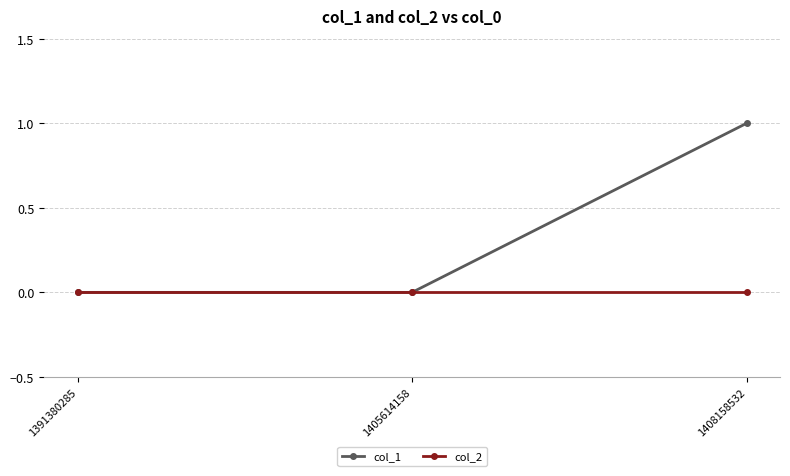

What are all the series names shown in the legend?

col_1, col_2